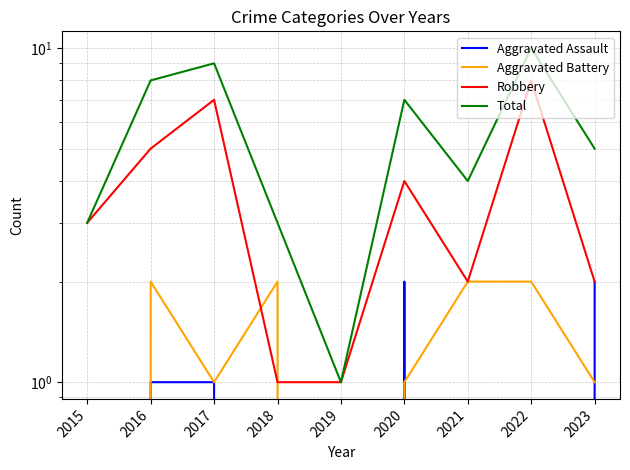

At which label does Robbery first exceed 3?

2016